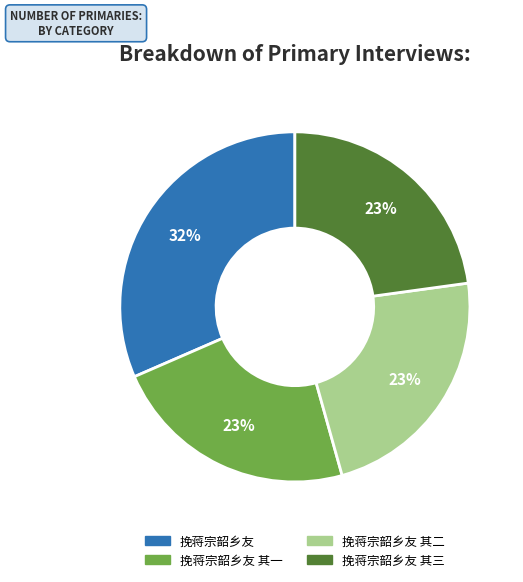

To the nearest percent, what is the average slice percentage?

25%